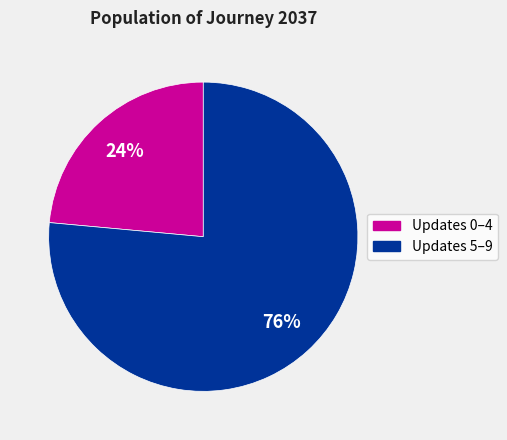

Is there any slice that represents more than half of the pie?

Yes